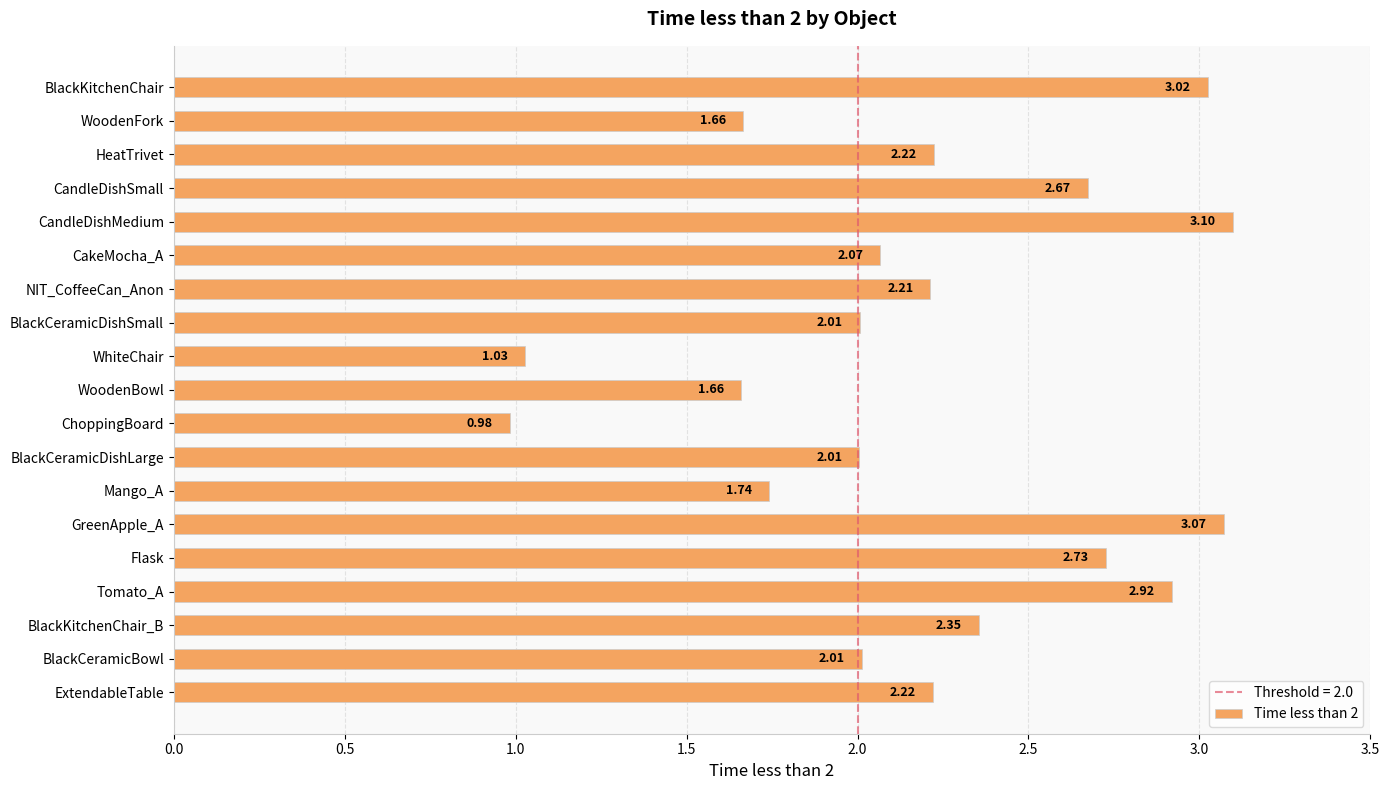

What is the difference between the values at Flask and NIT_CoffeeCan_Anon?

0.5